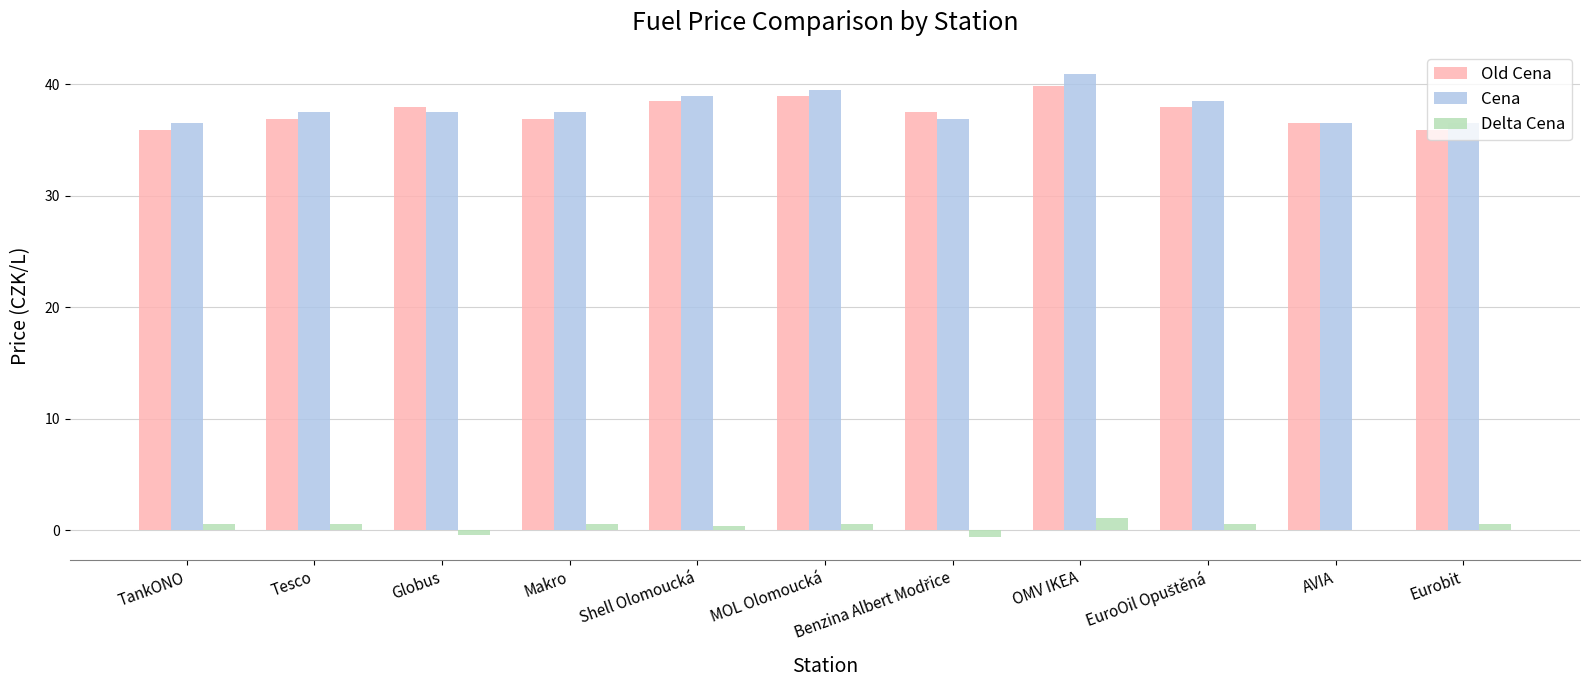

The value of Cena at OMV IKEA is 40.9. True or false?

True